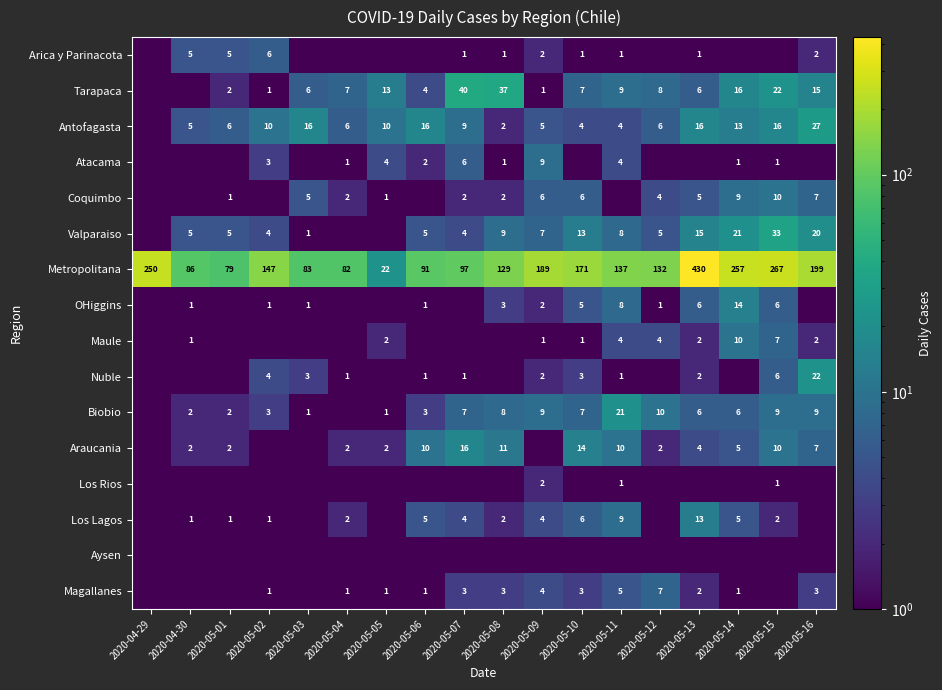

Is it true that Araucania equals 2.0 at 2020-05-04?

True